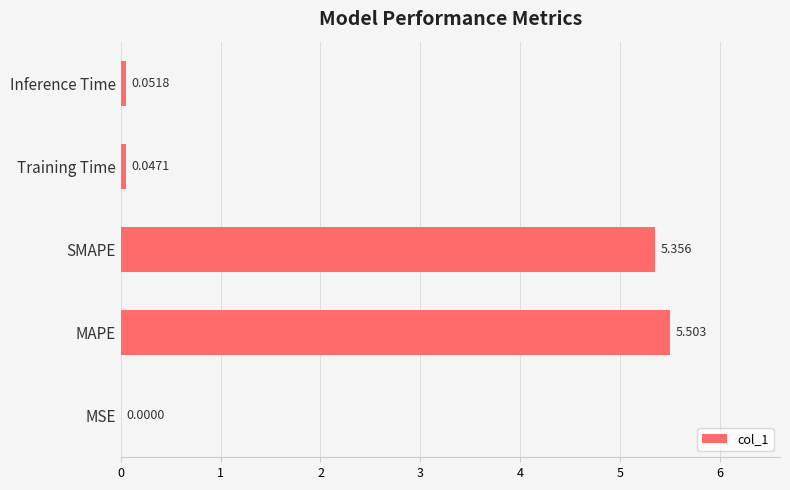

Which label corresponds to the largest value in the chart?

MAPE